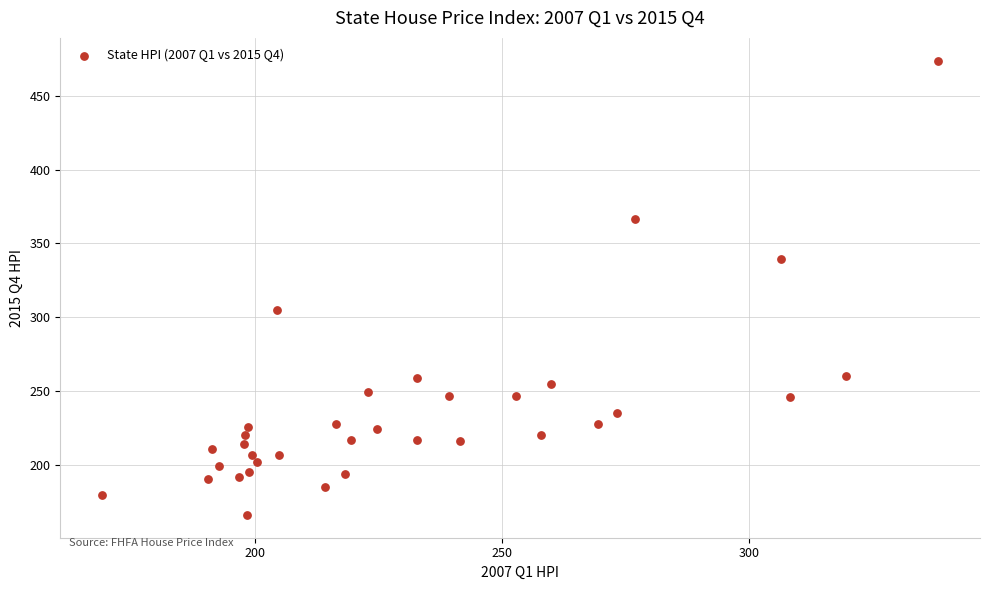

What is the range of Y values (max minus min)?

307.8